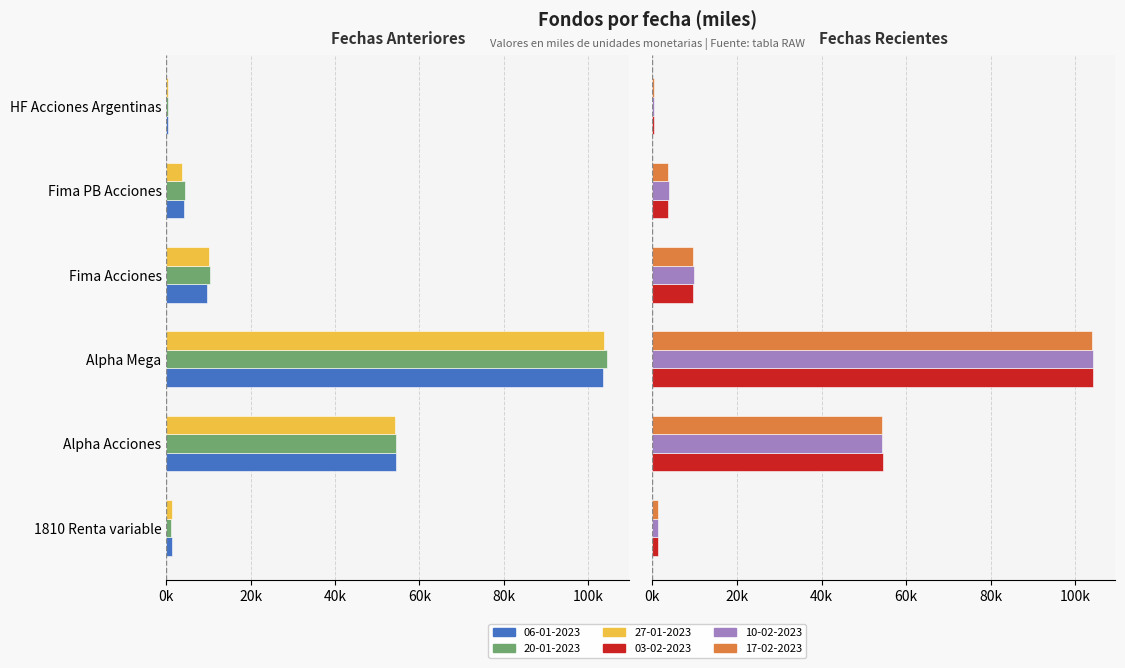

The 17-02-2023 series shows 1.2 at 1810 Renta variable. True or false?

True